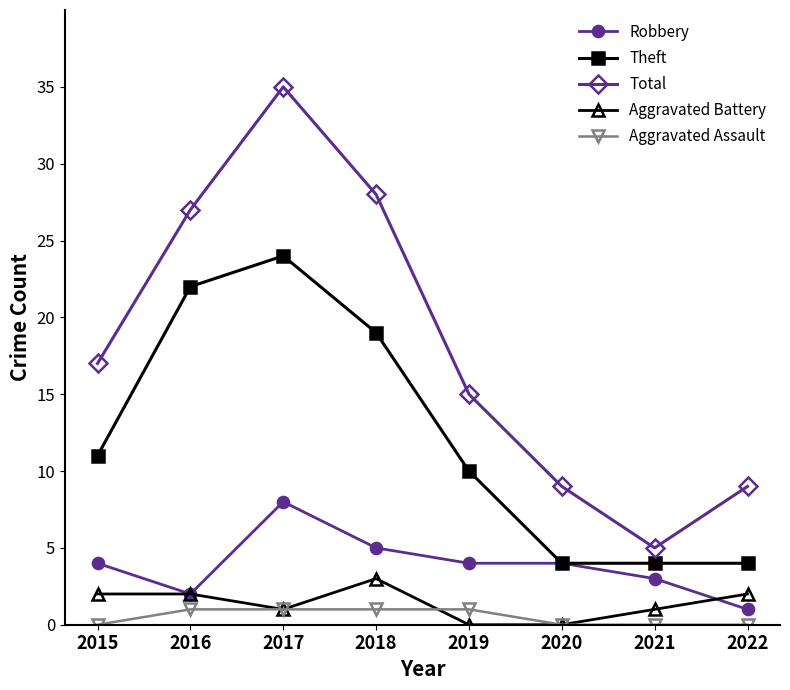

List the series in order of their peak value, highest first.

Total, Theft, Robbery, Aggravated Battery, Aggravated Assault